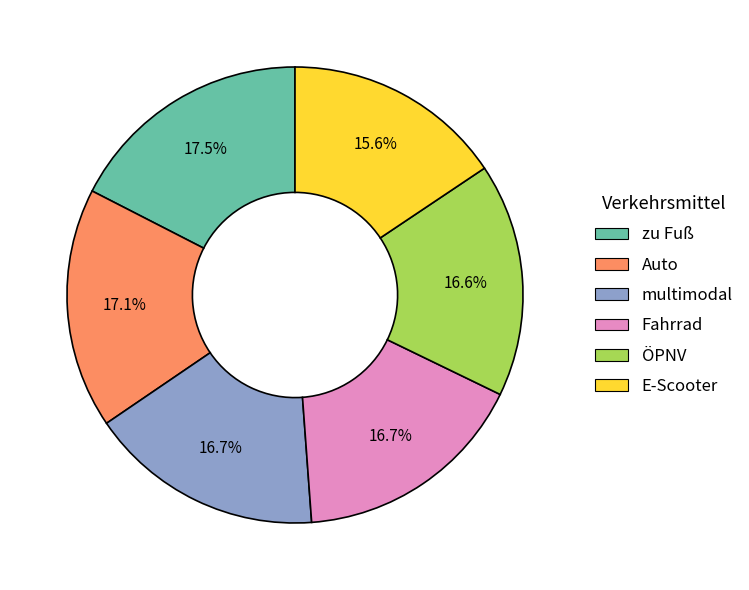

Is Fahrrad the majority of the pie?

No